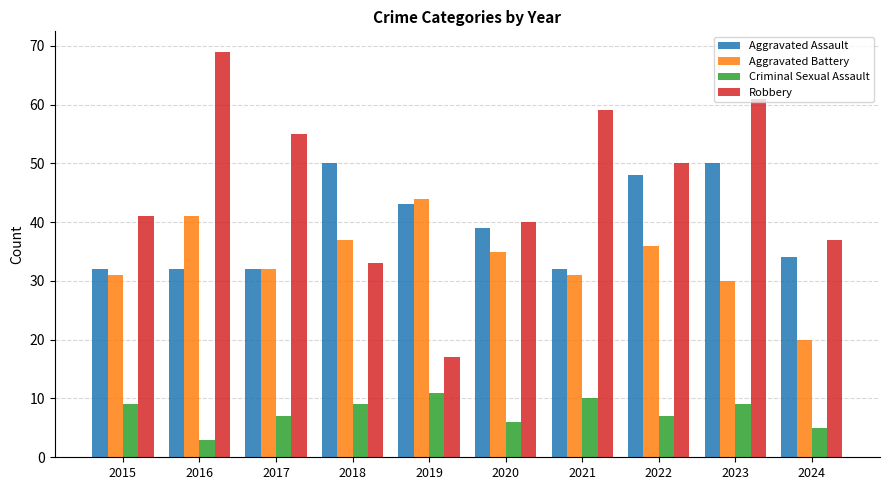

What is the sum of all Aggravated Assault values?

392